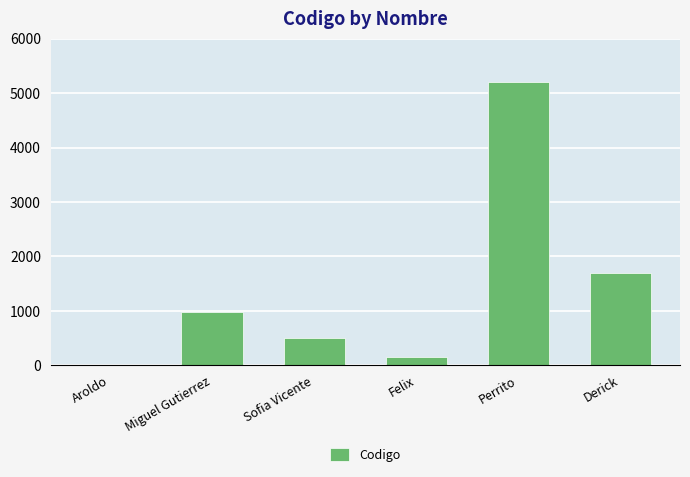

At which category does the chart reach its peak across all series?

Perrito